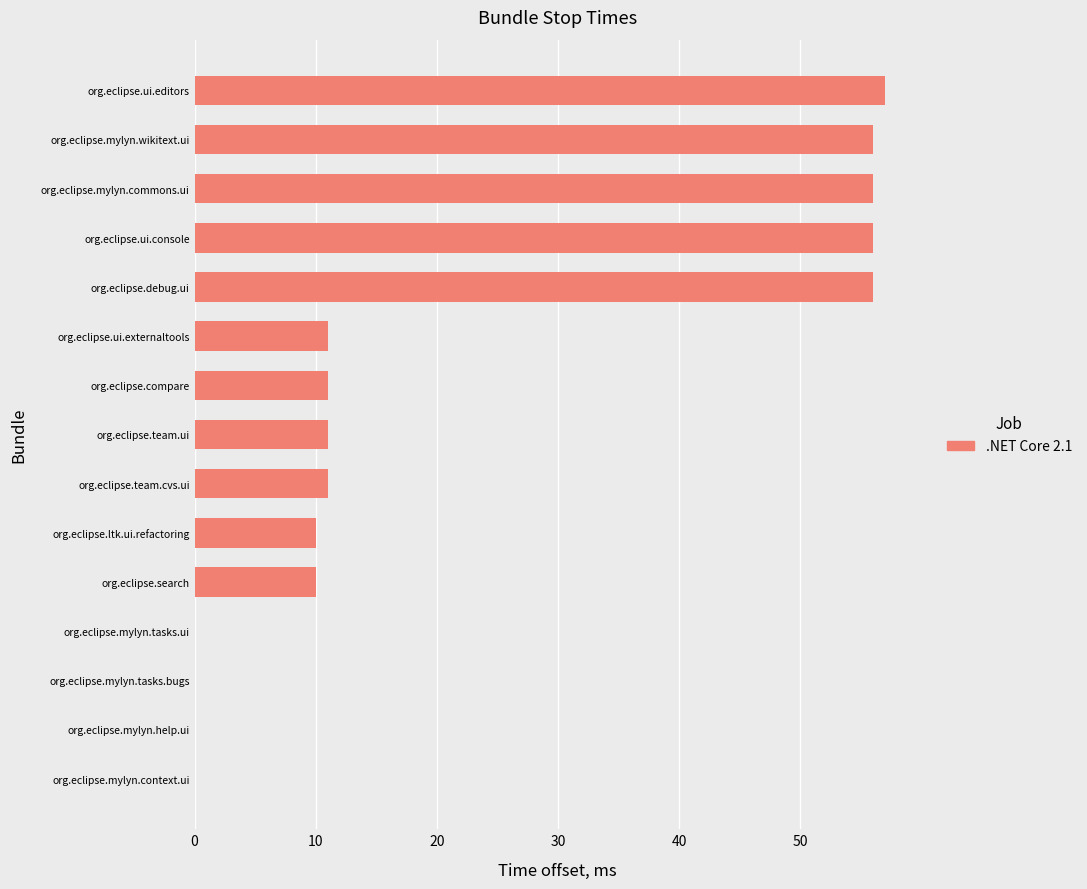

What is the sum of all values?

345